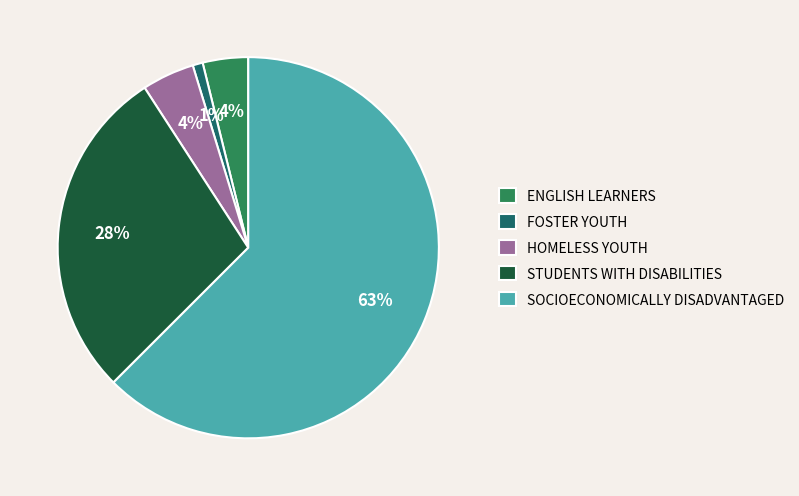

Which category has the smallest portion of the pie?

FOSTER YOUTH